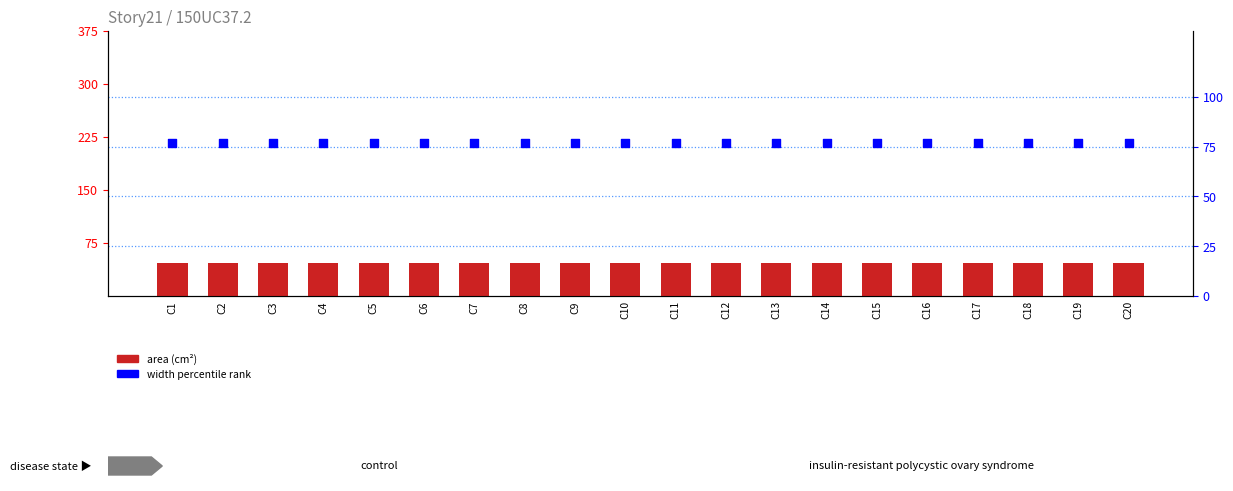

Which series contains the lowest Y value?

area (cm²)